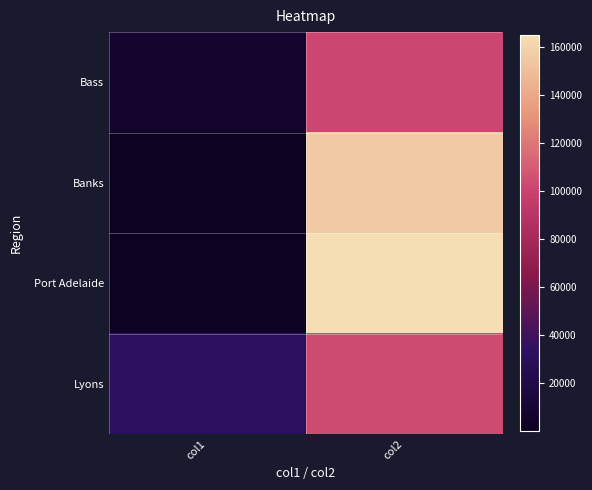

Rank the series at col2 from lowest to highest value.

Bass, Lyons, Banks, Port Adelaide